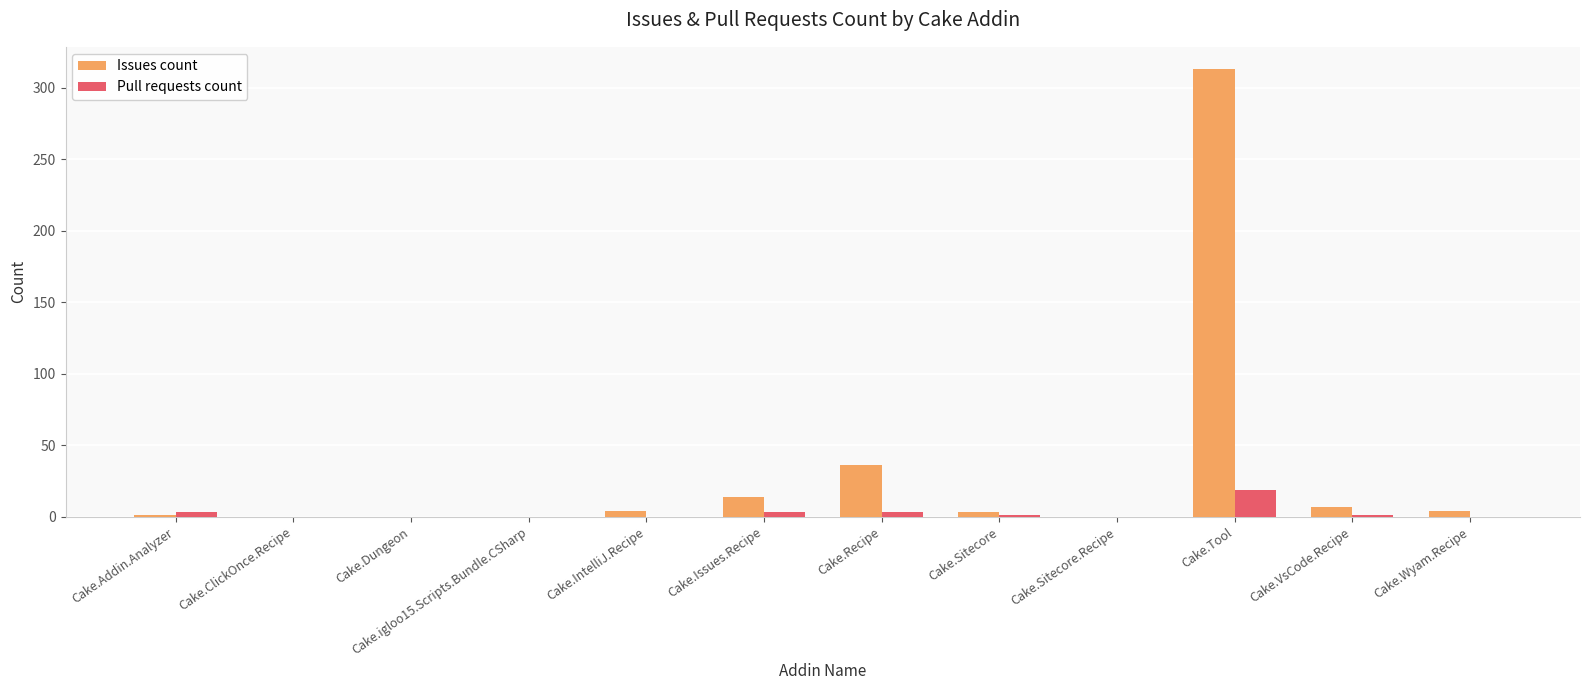

At which category is the sum across all series the highest?

Cake.Tool